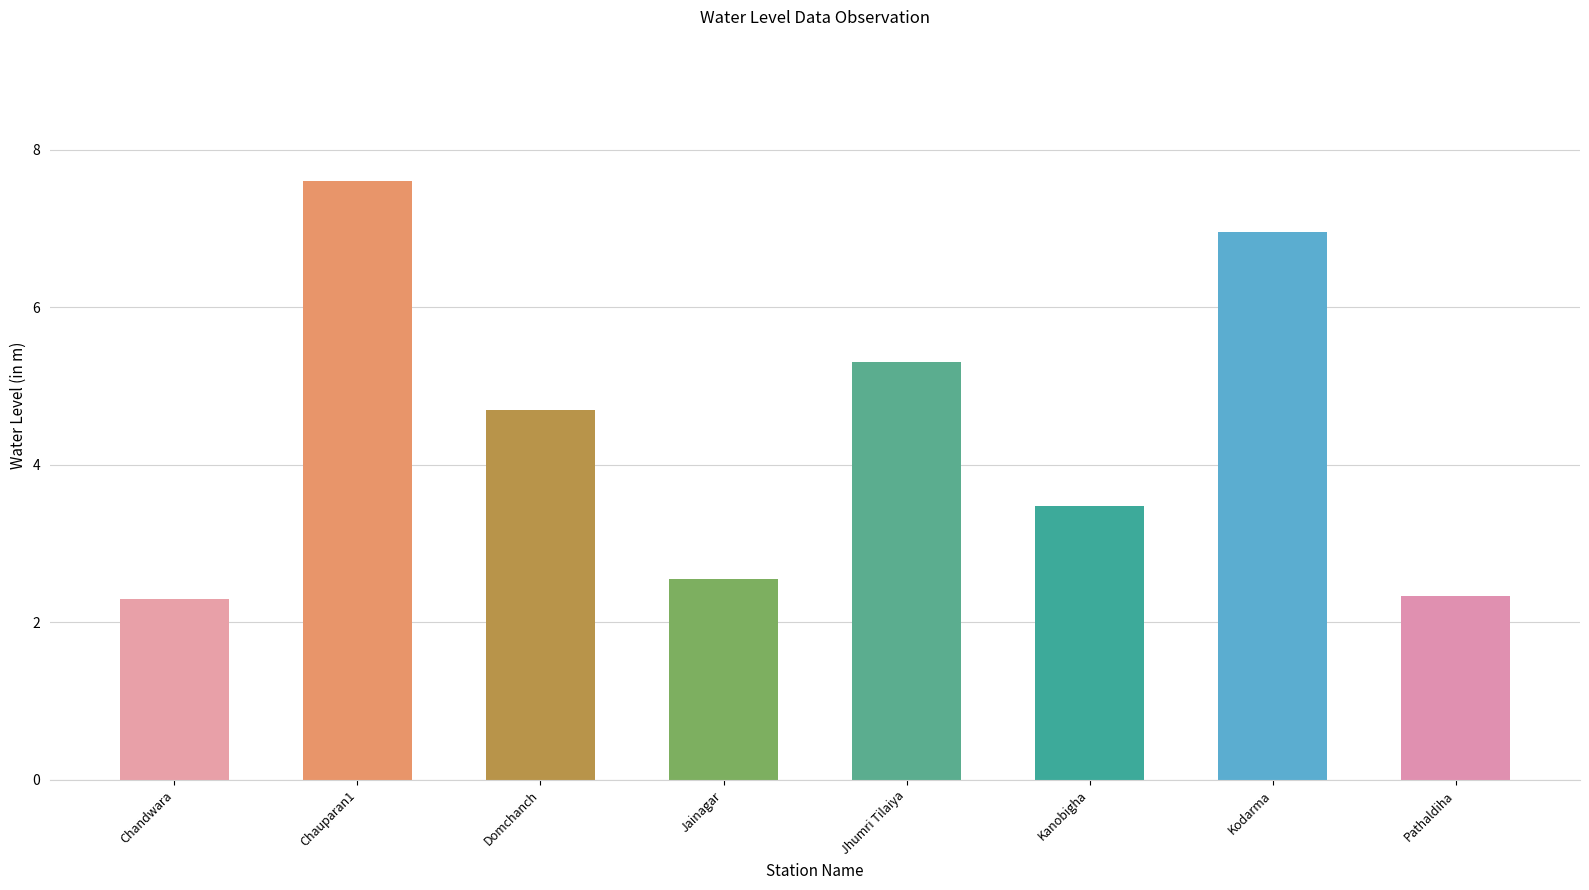

What value does the data have at Kodarma?

7.0